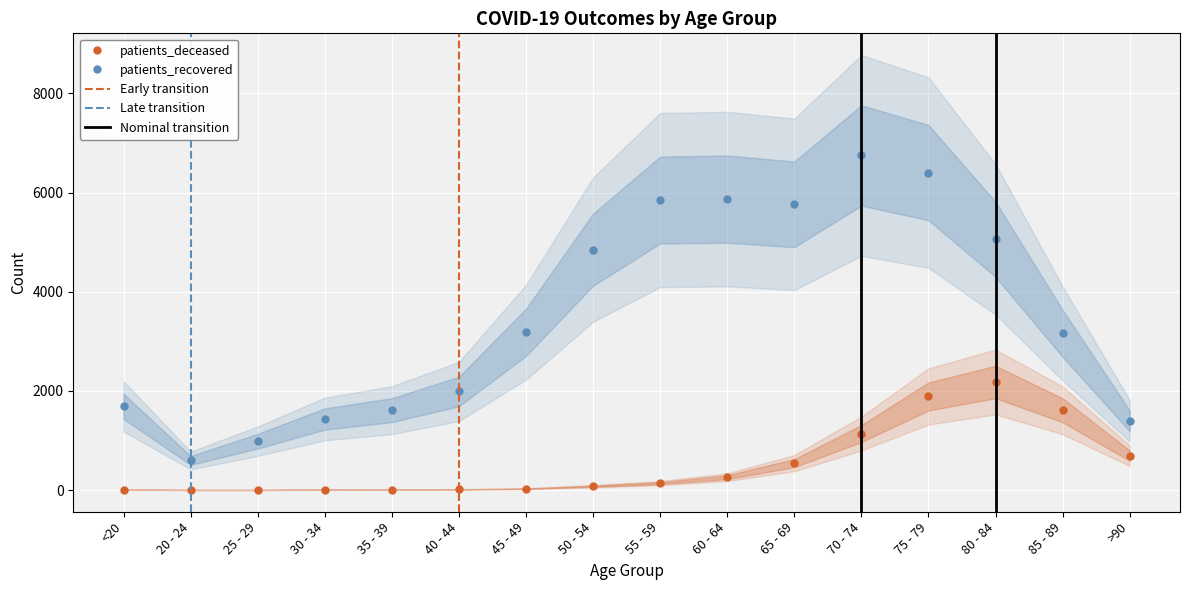

What are all the series names shown in the legend?

patients_deceased, patients_recovered